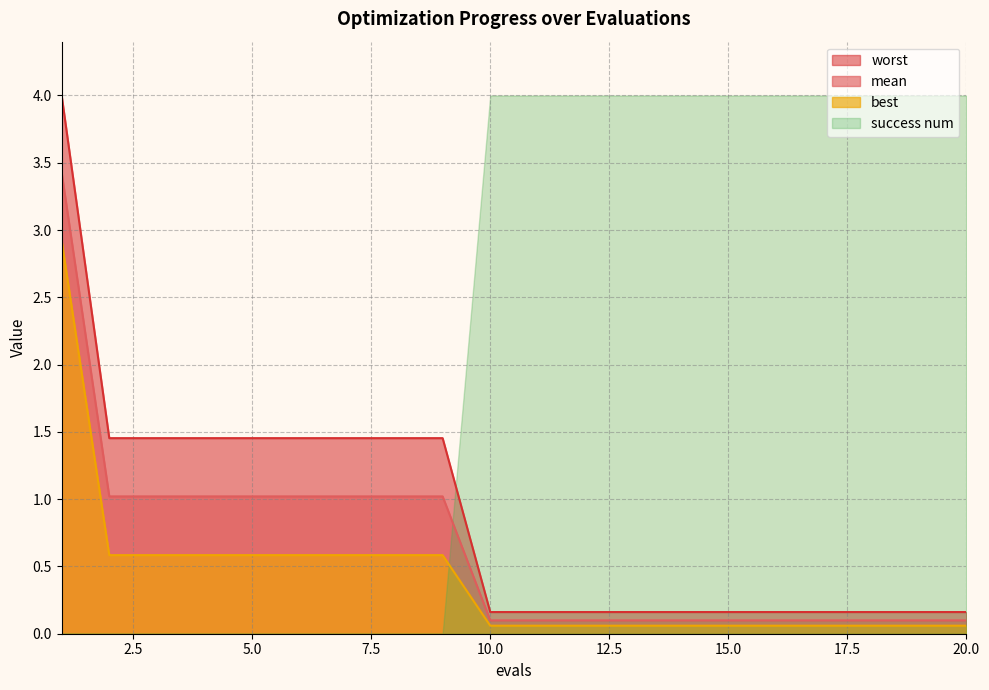

What is the value of the mean point at the 20th from the left?

0.1